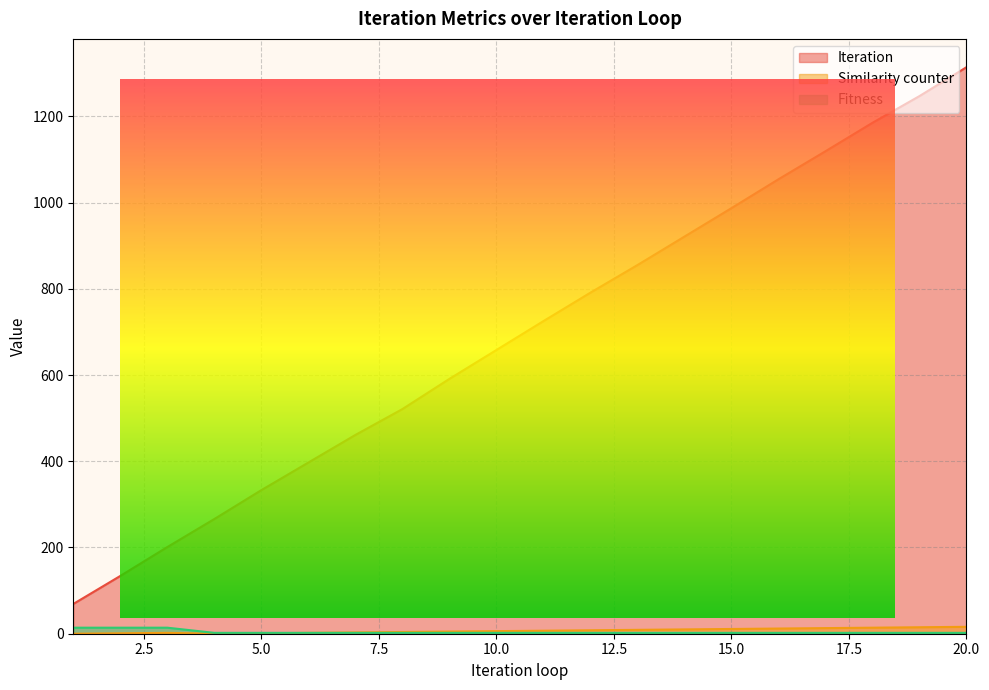

True or false: Iteration has more than 2 interior local peaks.

False